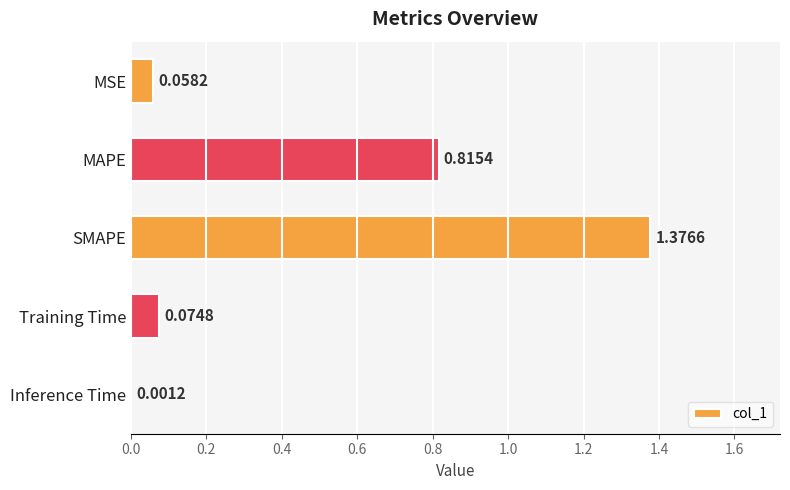

What is the sum of all values?

2.3